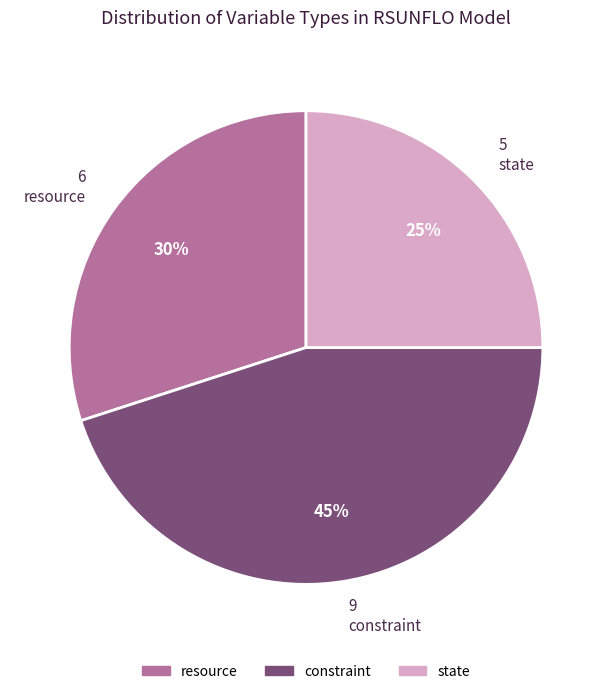

To the nearest percent, what percentage of the pie is state?

25%